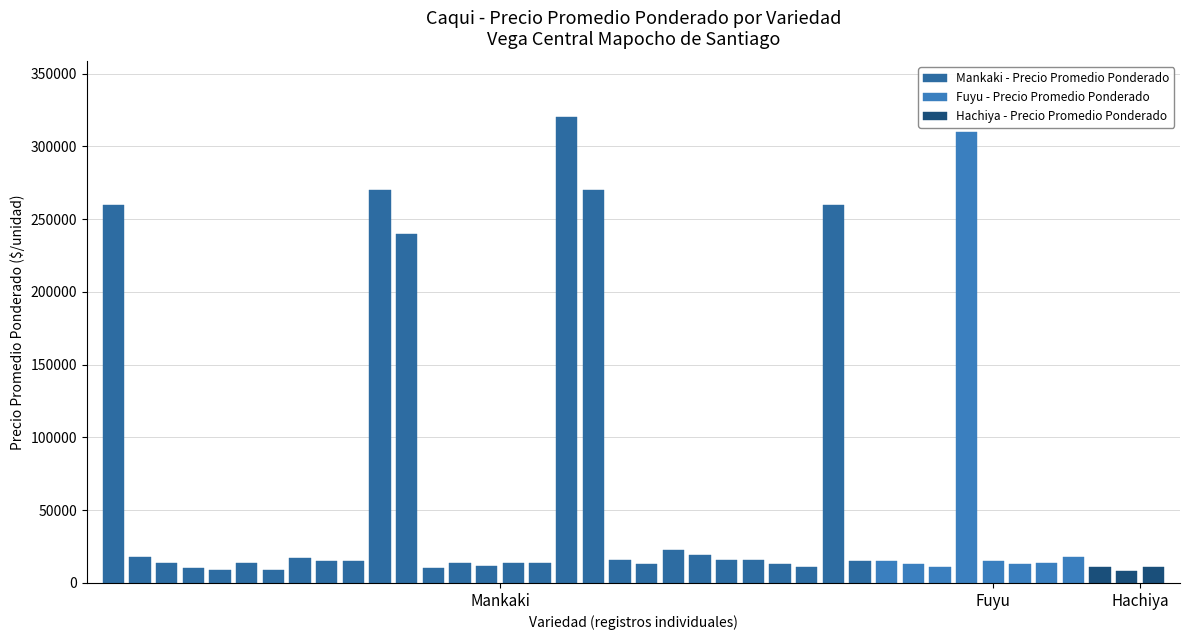

How many values in the Precio promedio ponderado series are below 15000?

20